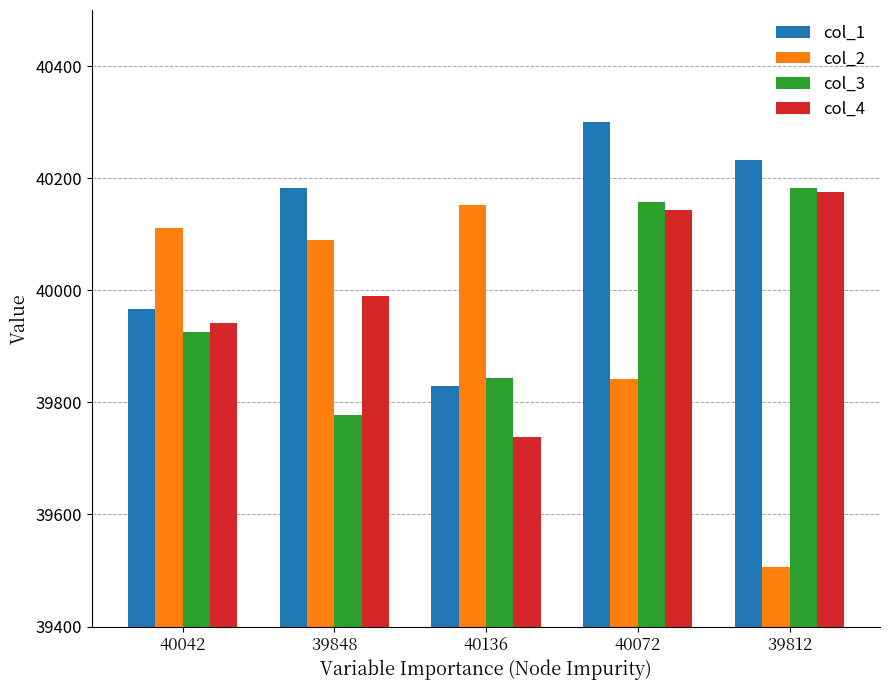

What is the label of the 5th bar from the right?

40042